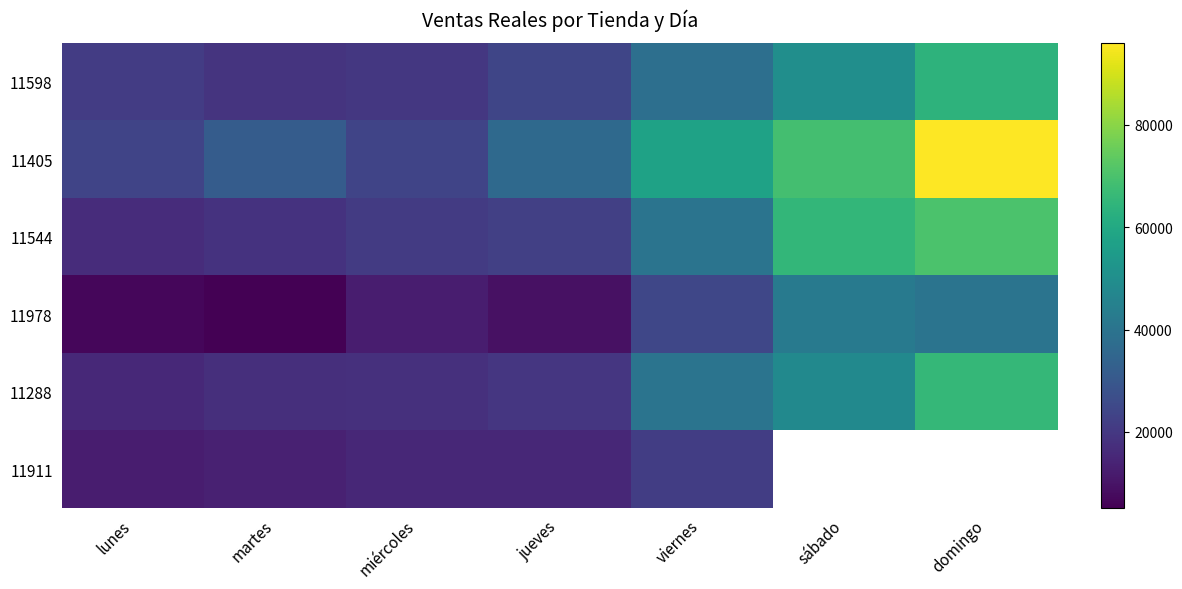

What is the sum of the 11911 values at miércoles and martes?

28620.0